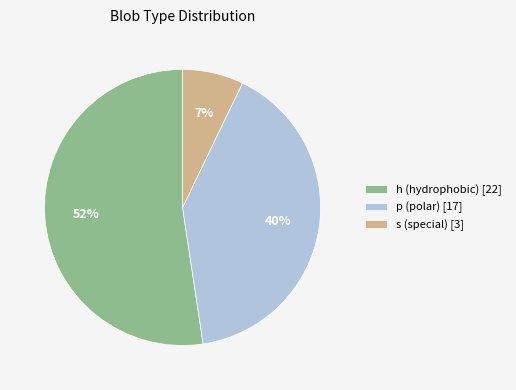

True or false: s accounts for 1% of the total.

False